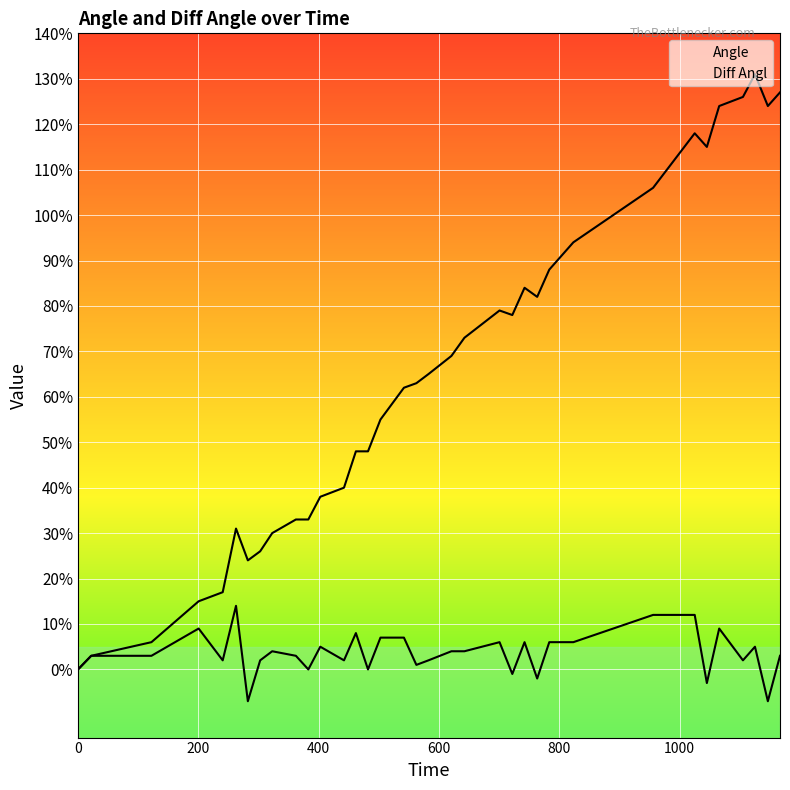

True or false: Diff Angl has more than 2 interior local peaks.

True